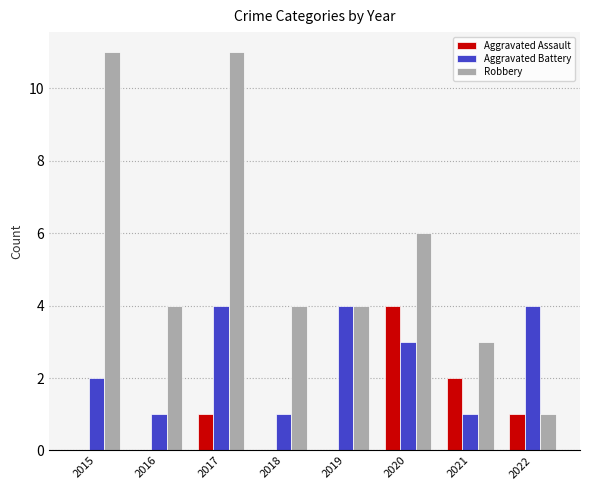

Reading left to right, extract all data points from this chart.

Aggravated Assault: 2015=0	2016=0	2017=1	2018=0	2019=0	2020=4	2021=2	2022=1
Aggravated Battery: 2015=2	2016=1	2017=4	2018=1	2019=4	2020=3	2021=1	2022=4
Robbery: 2015=11	2016=4	2017=11	2018=4	2019=4	2020=6	2021=3	2022=1